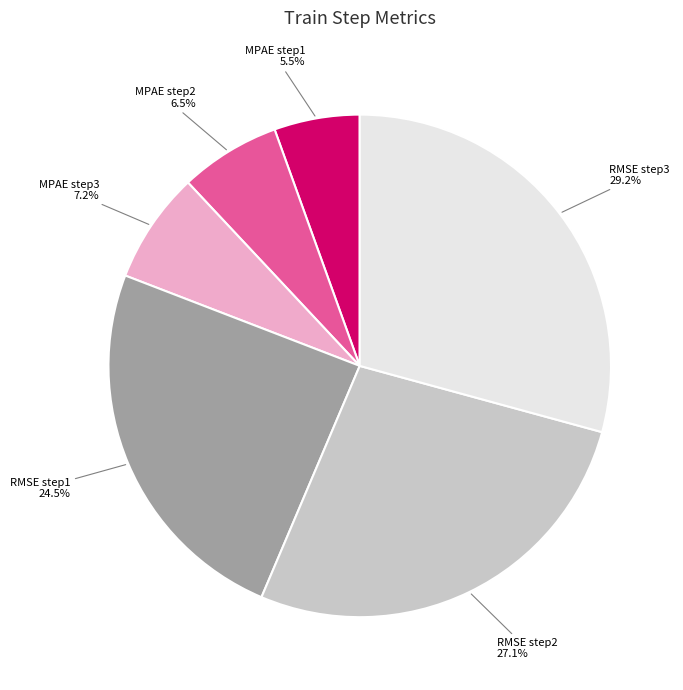

To the nearest percent, what is the difference between the MPAE step2 and RMSE step3 slice percentages?

23%